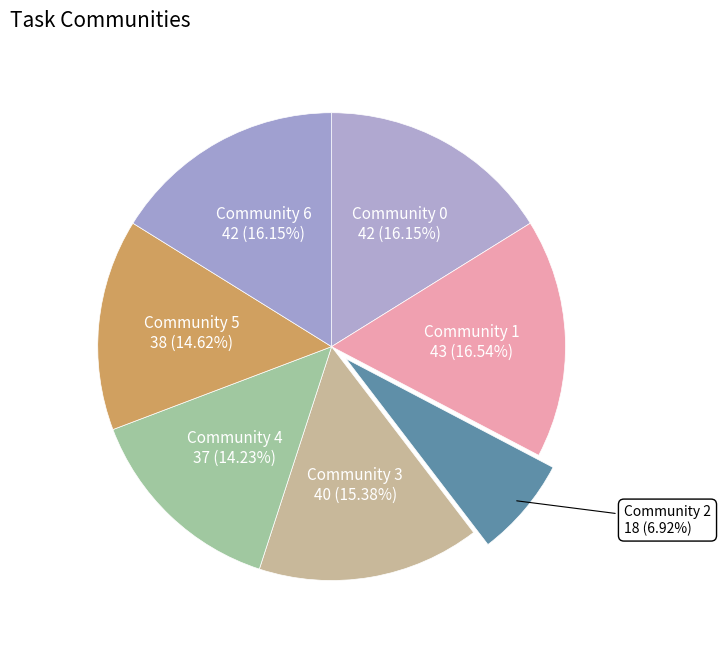

Count the number of slices in the pie.

7